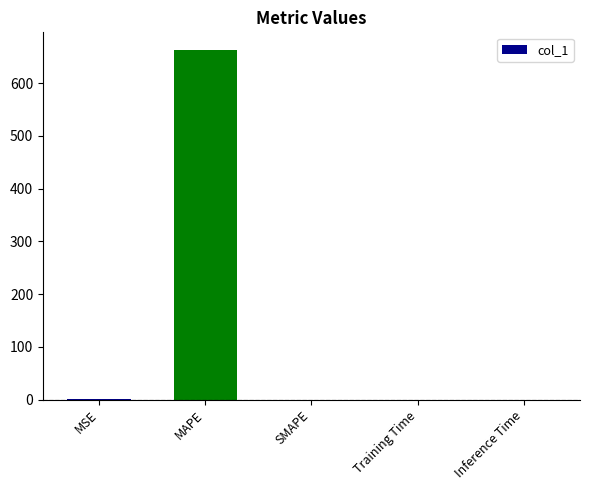

How many series are shown in this chart?

1